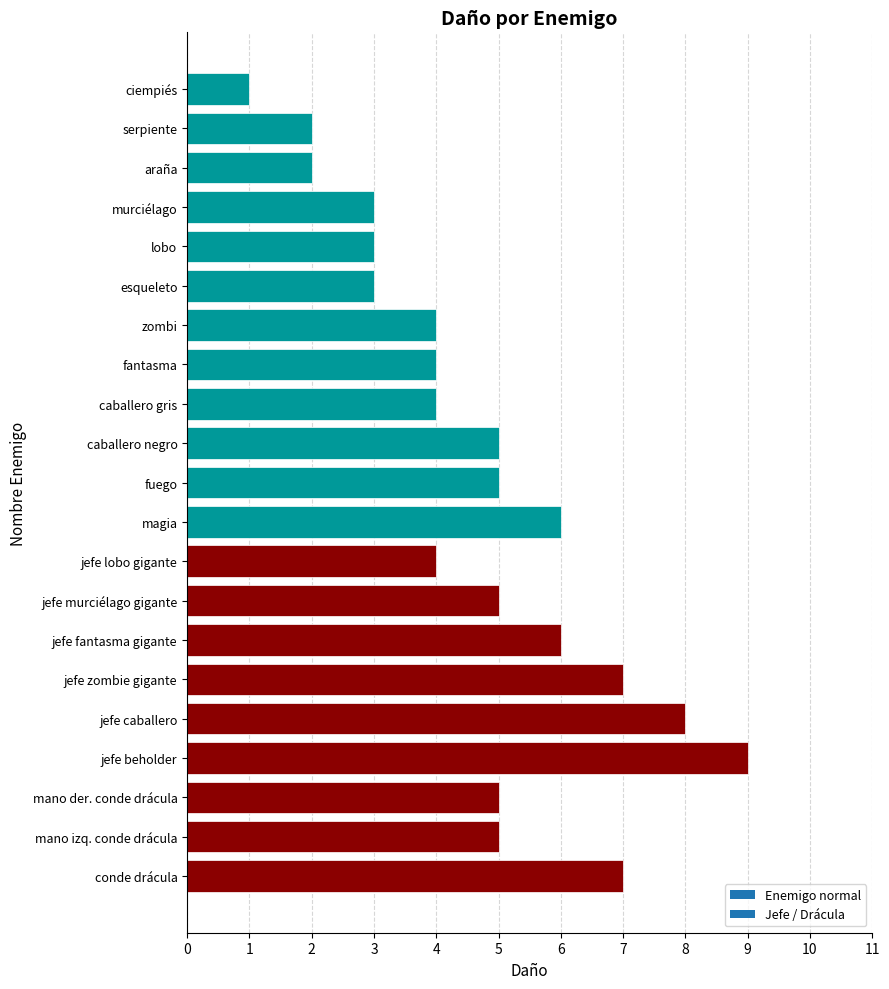

The chart shows a value of 5 at fuego. True or false?

True